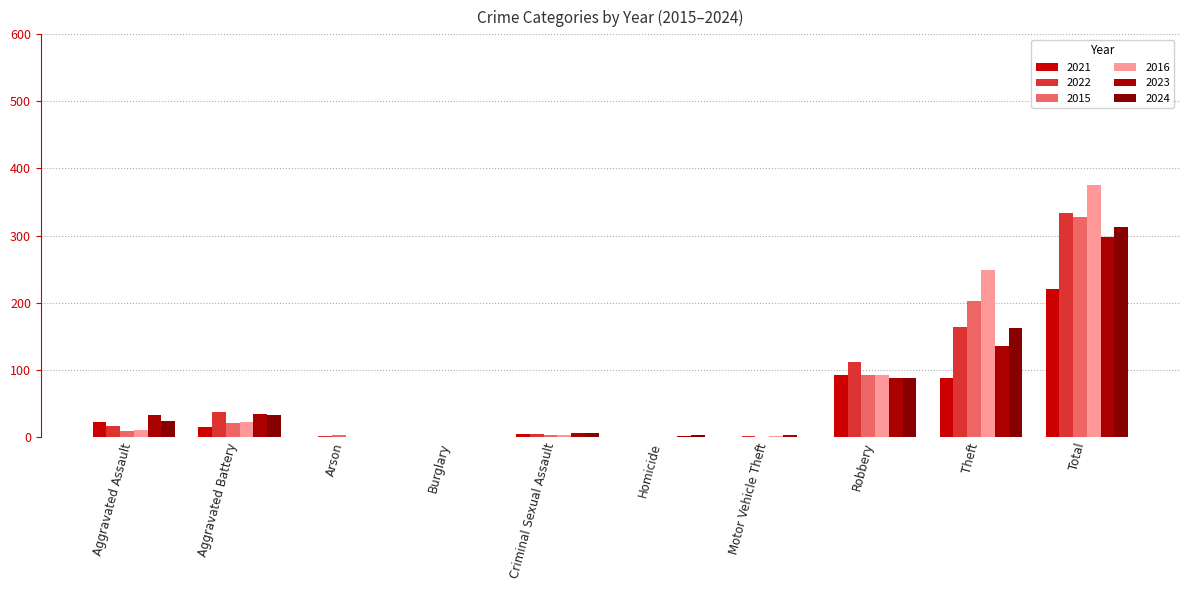

At which category is the sum across all series the highest?

Total